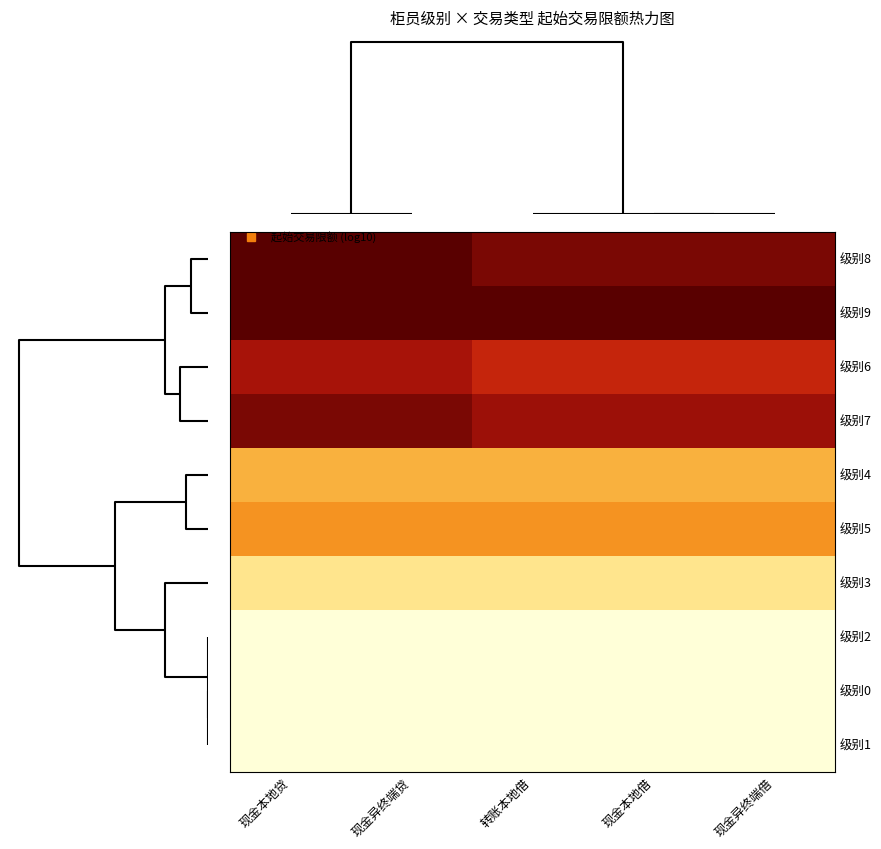

True or false: 级别7 has a value of 1.8 at 现金本地借.

False